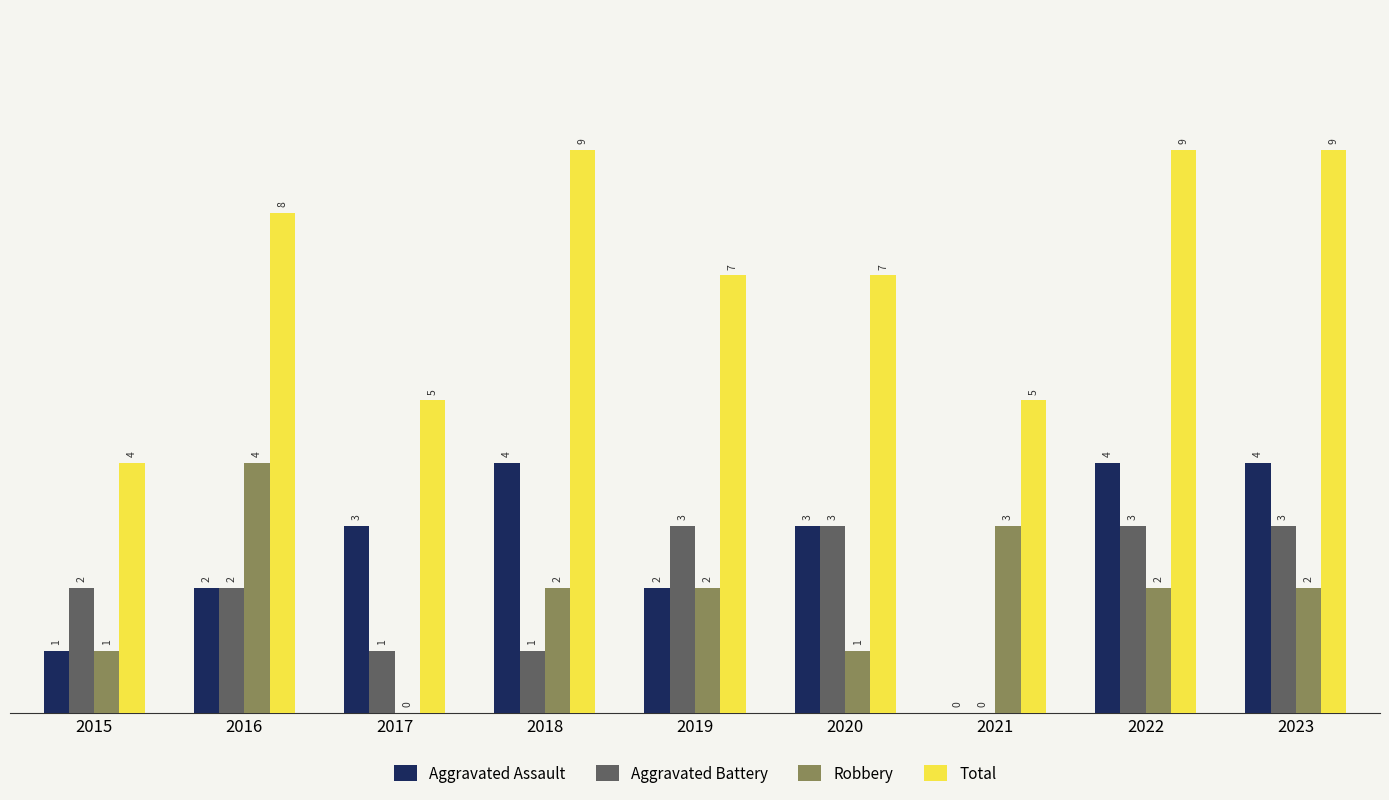

How many values in Robbery are above zero?

8